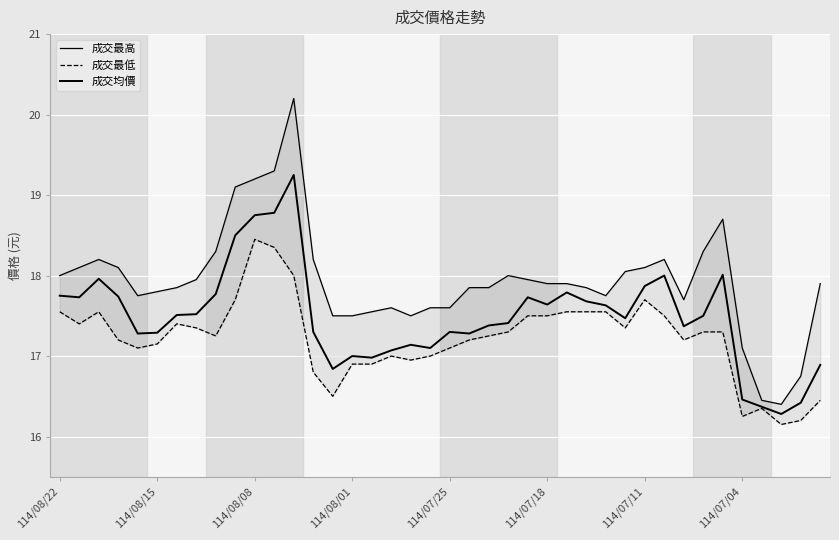

True or false: 成交均價 has more than 1 interior local peaks.

True